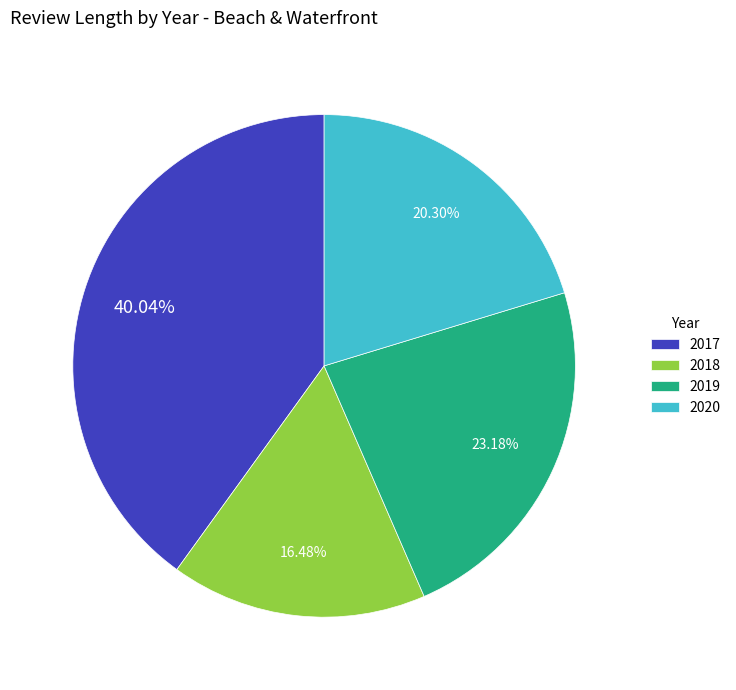

How many slices are in this pie chart?

4